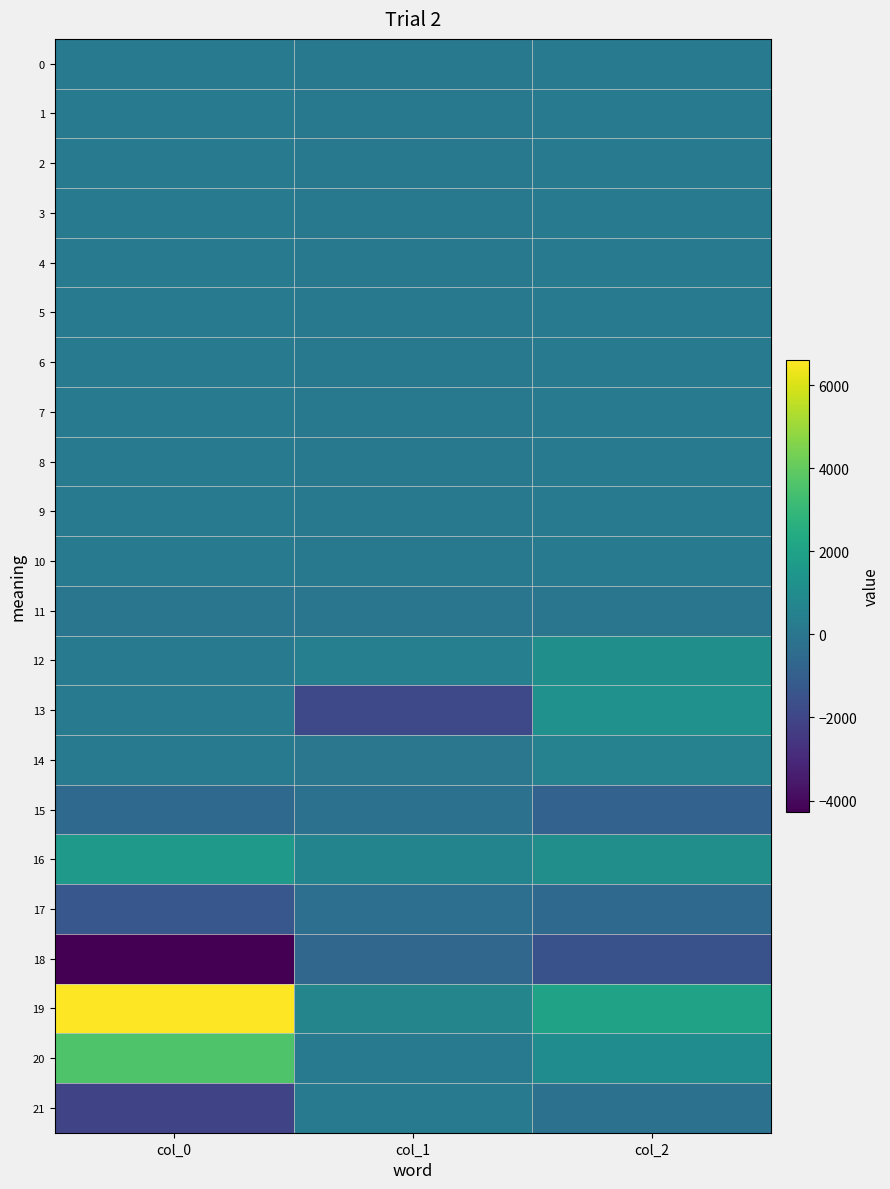

Between col_2 and col_0, which is larger?

col_2